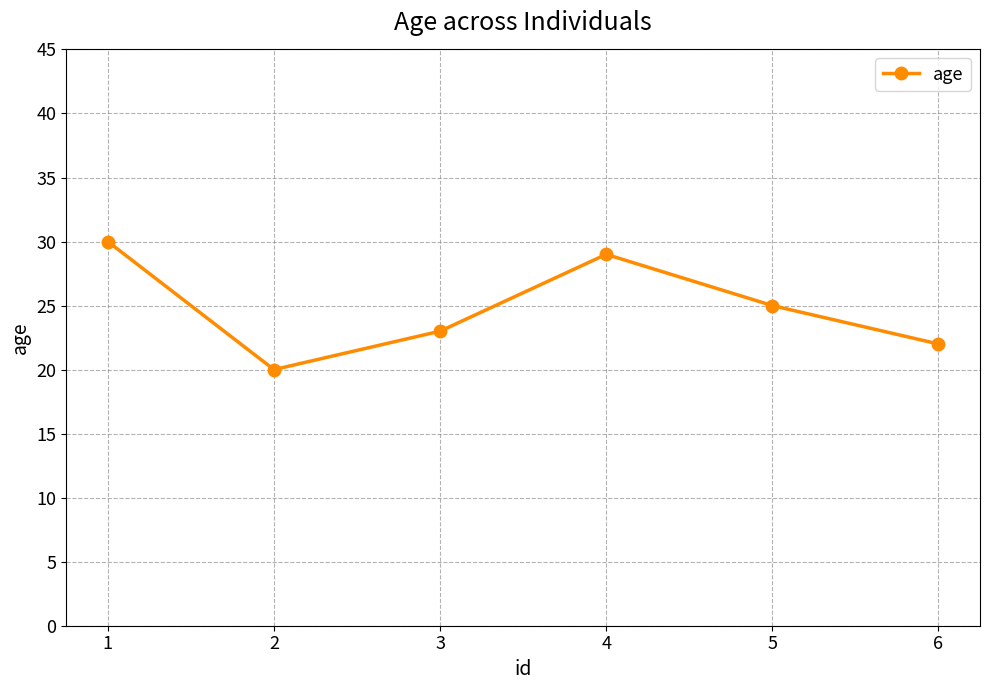

Count the number of data series in this chart.

1